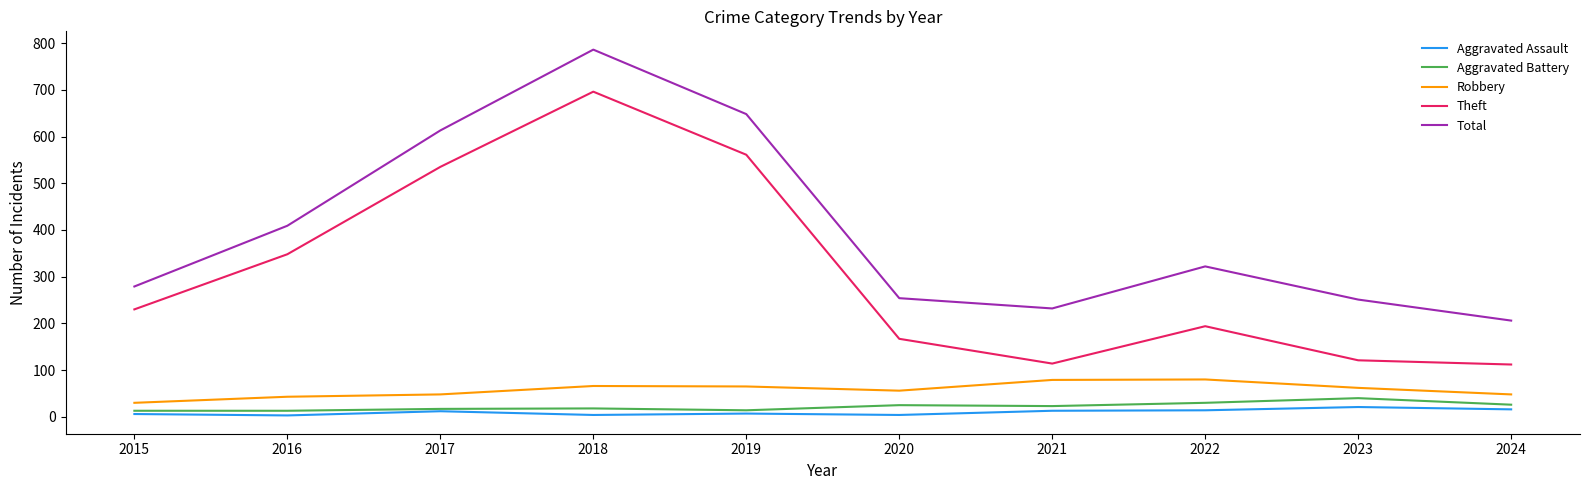

What is the sum of all Aggravated Battery values?

219